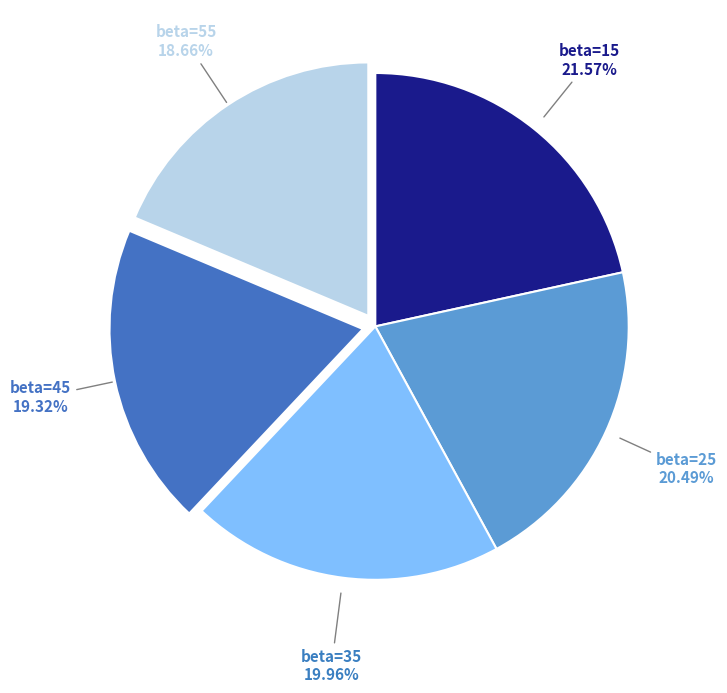

Does beta=35 account for over 50% of the chart?

No